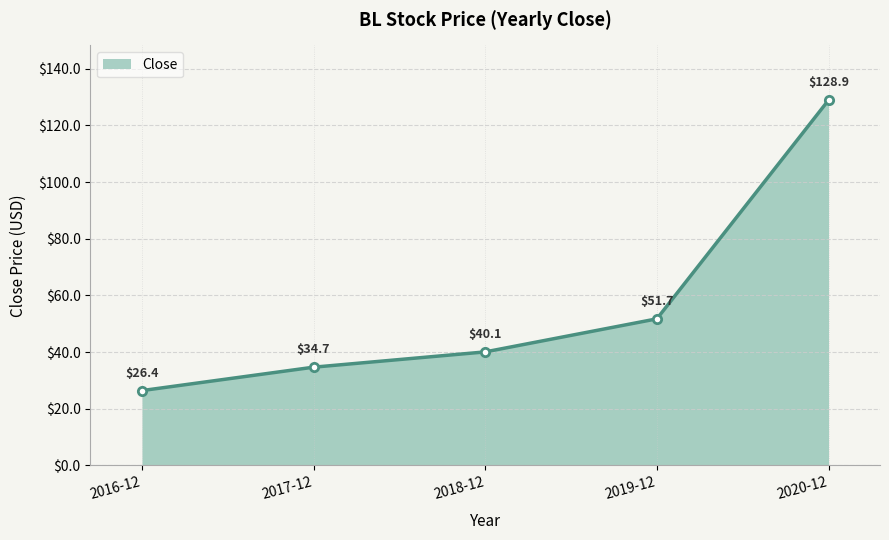

The value at 2020-12 is 223.3. True or false?

False